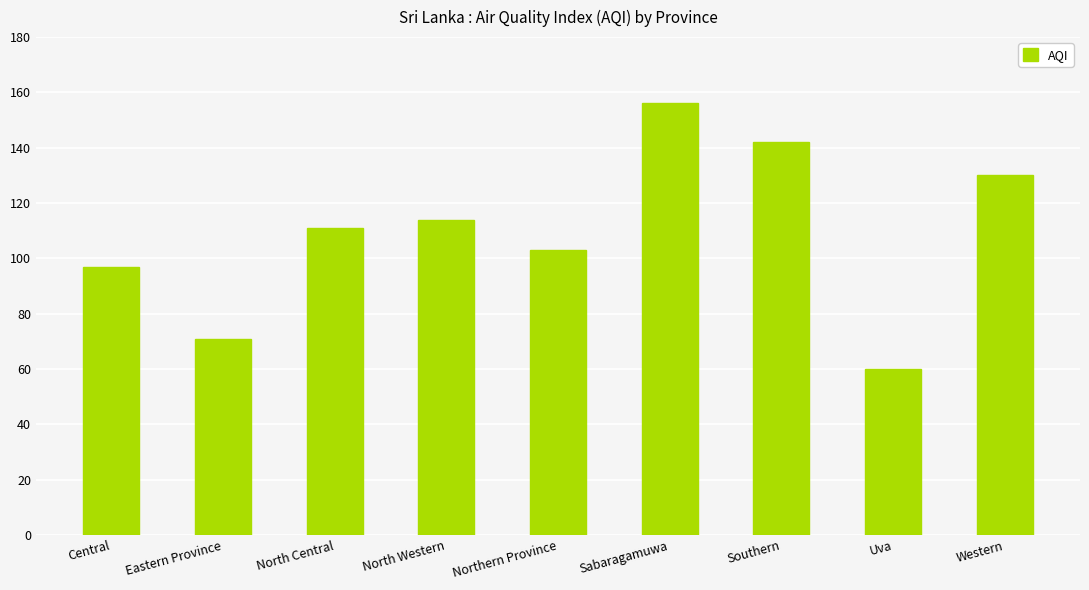

Reading right to left, transcribe all the data shown in this chart.

130	60	142	156	103	114	111	71	97